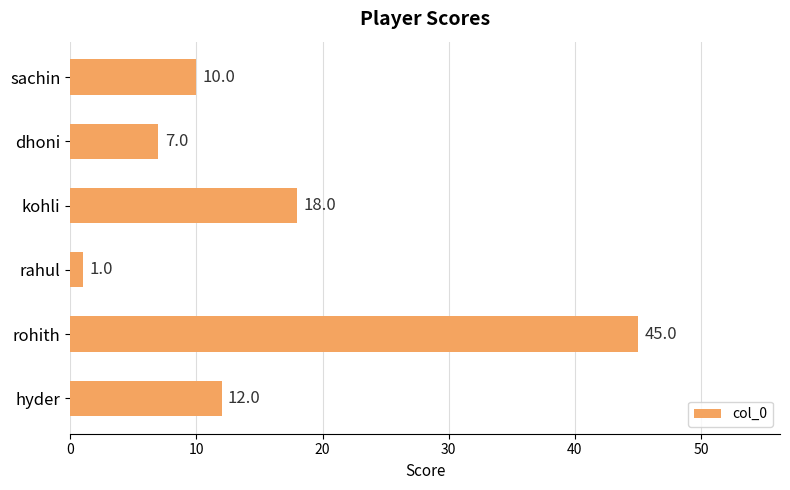

List the labels in order of value, largest first.

rohith, kohli, hyder, sachin, dhoni, rahul